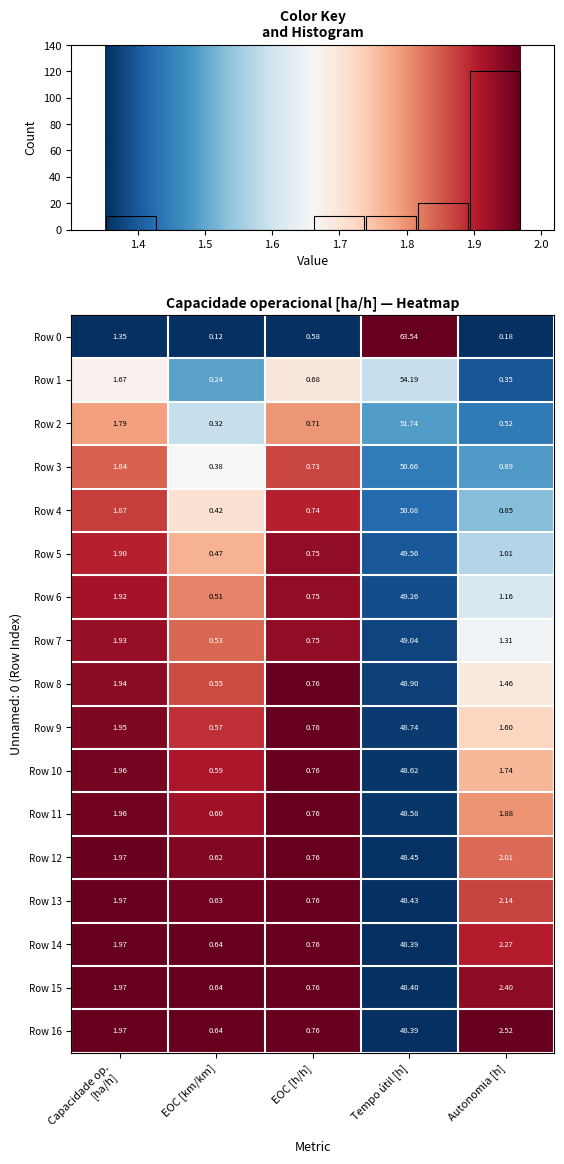

How many series are shown in this chart?

17